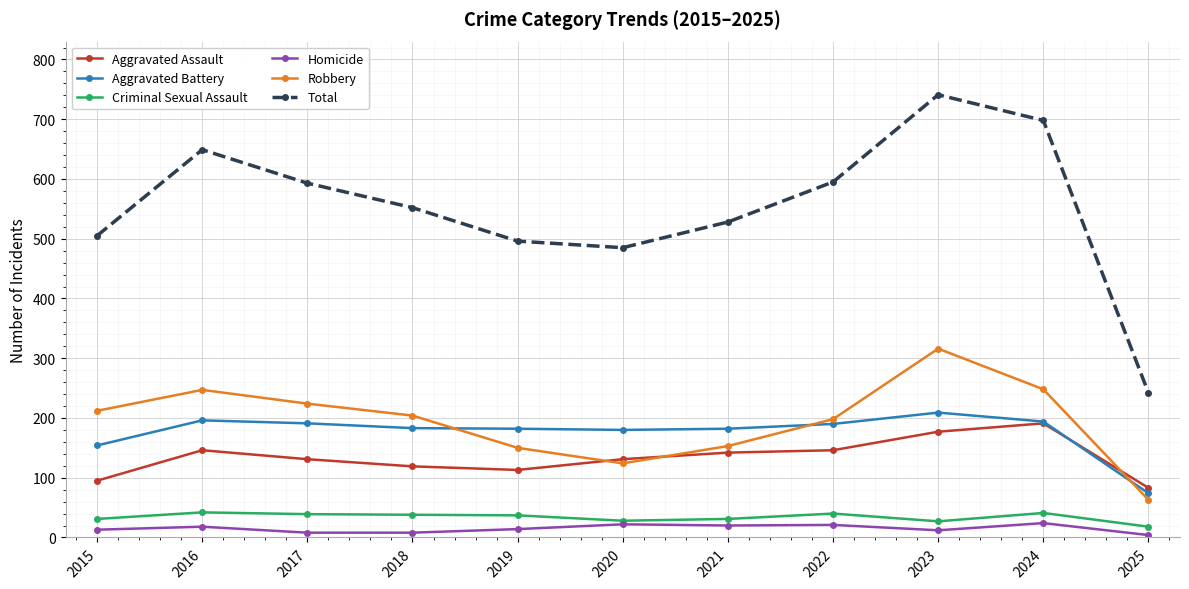

Does the chart have visible grid lines?

Yes